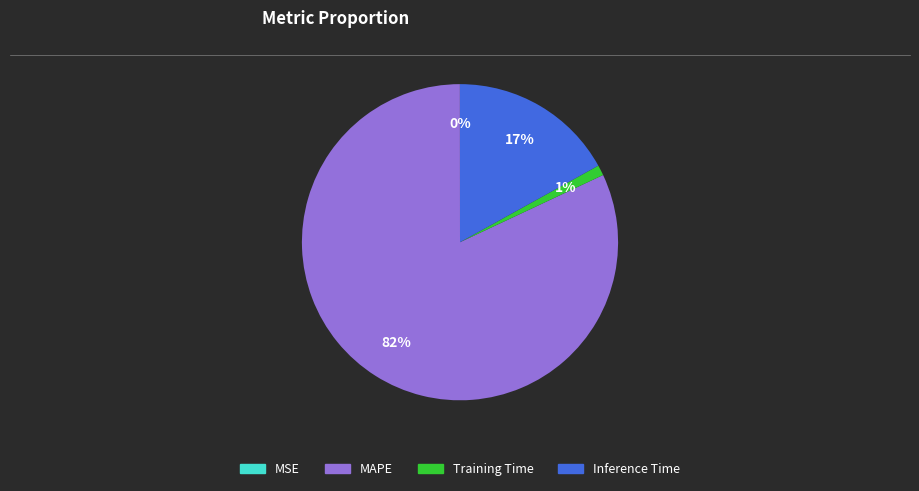

Which has a higher value, Inference Time or MAPE?

MAPE